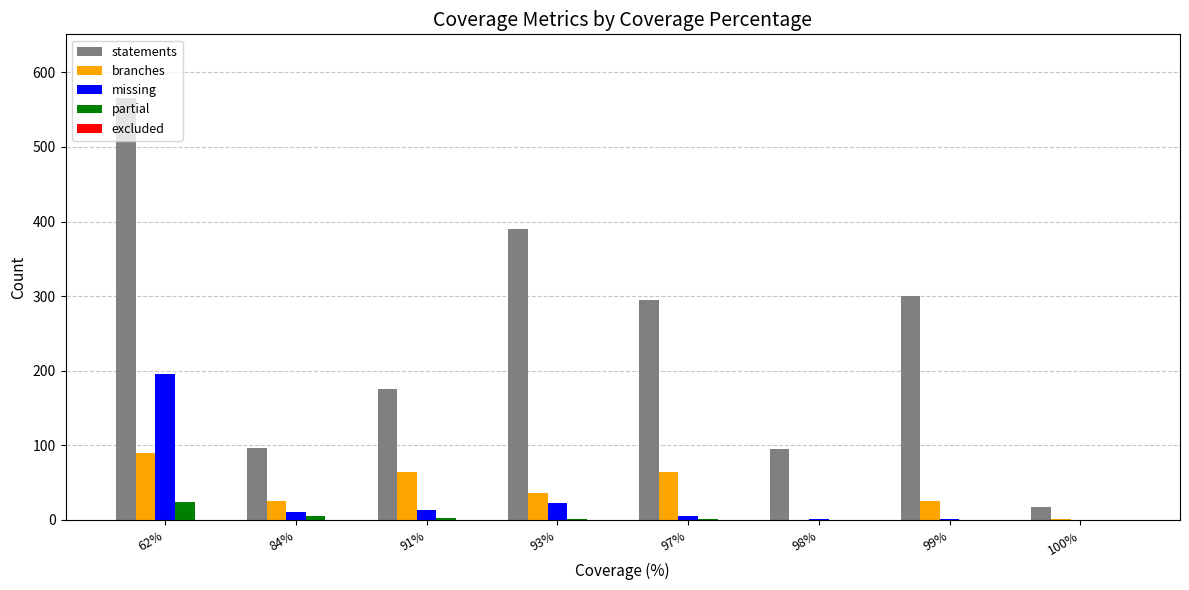

Which series has the largest range (max minus min)?

statements